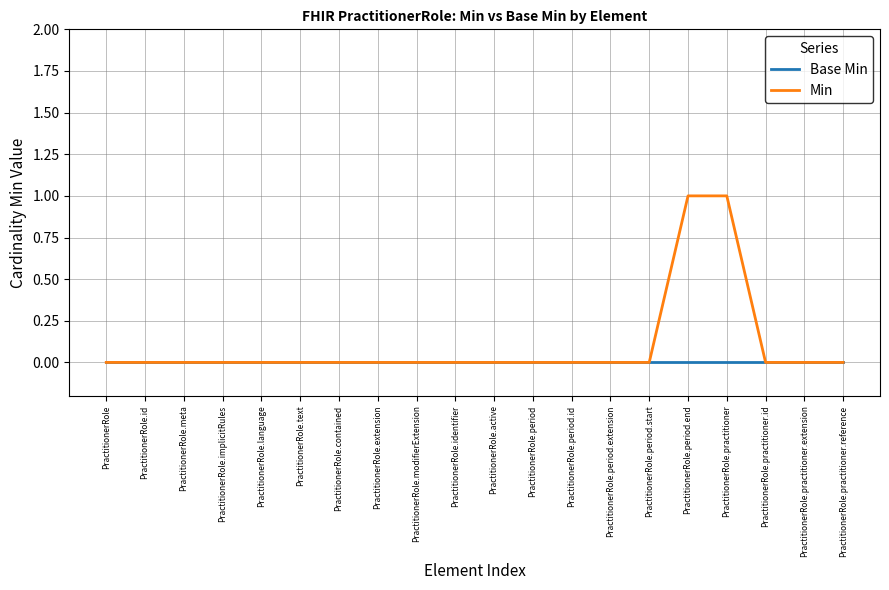

What position from the left is PractitionerRole.language?

5